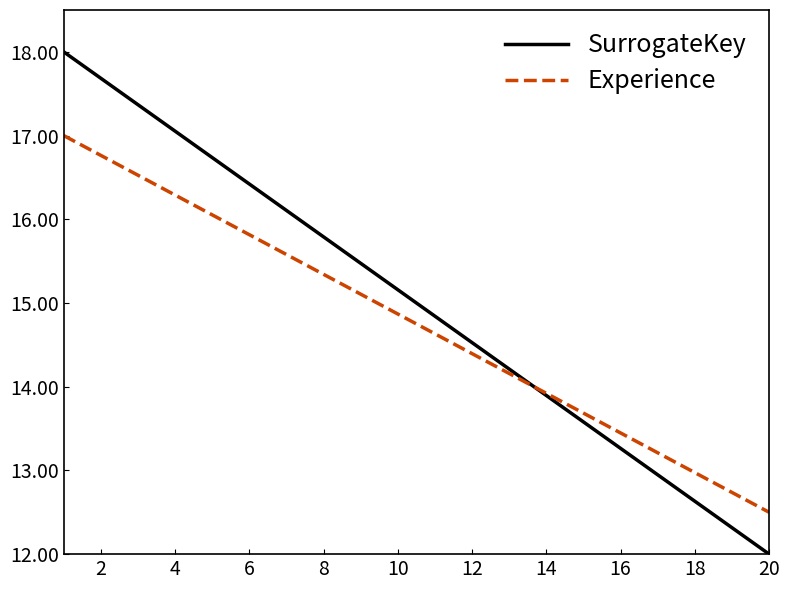

Which series has the largest range (max minus min)?

SurrogateKey